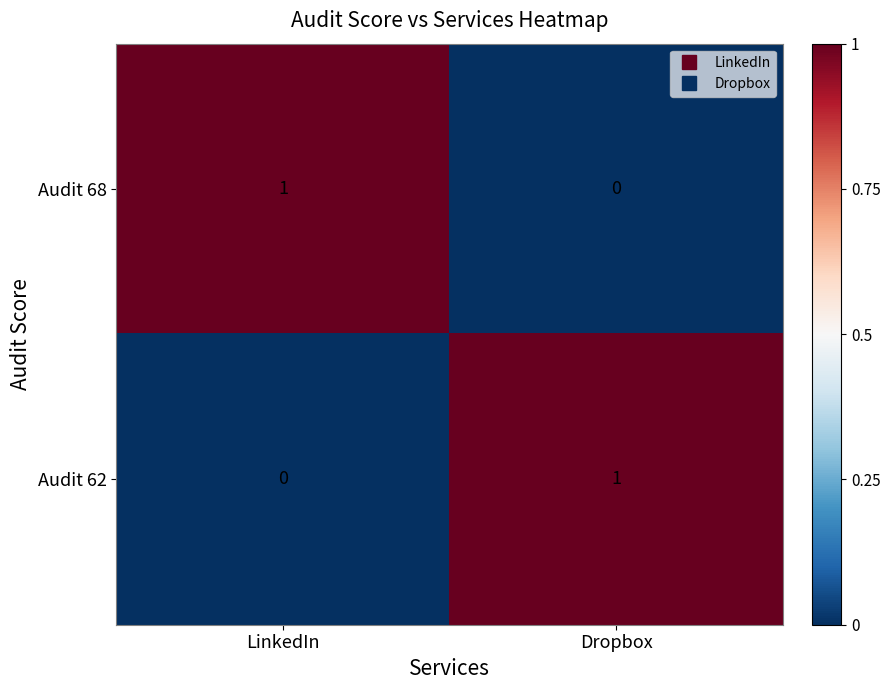

Where is Audit 68 nearest to the value 0?

Dropbox